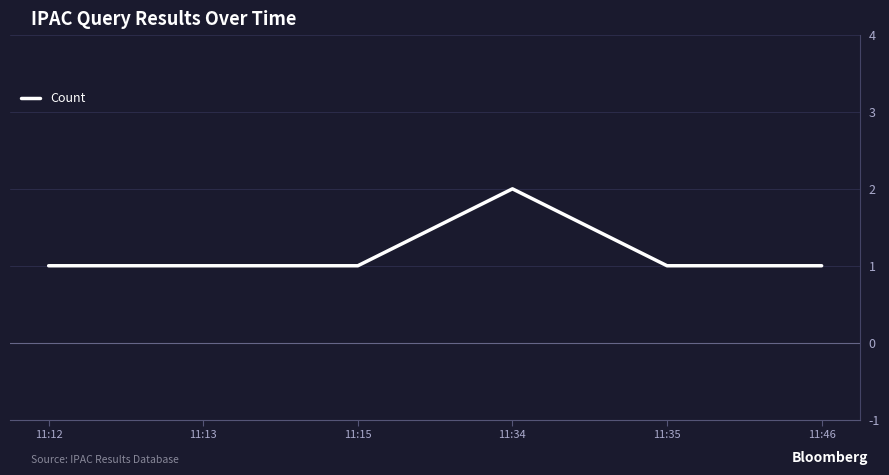

Which label corresponds to the largest value in the chart?

11:34